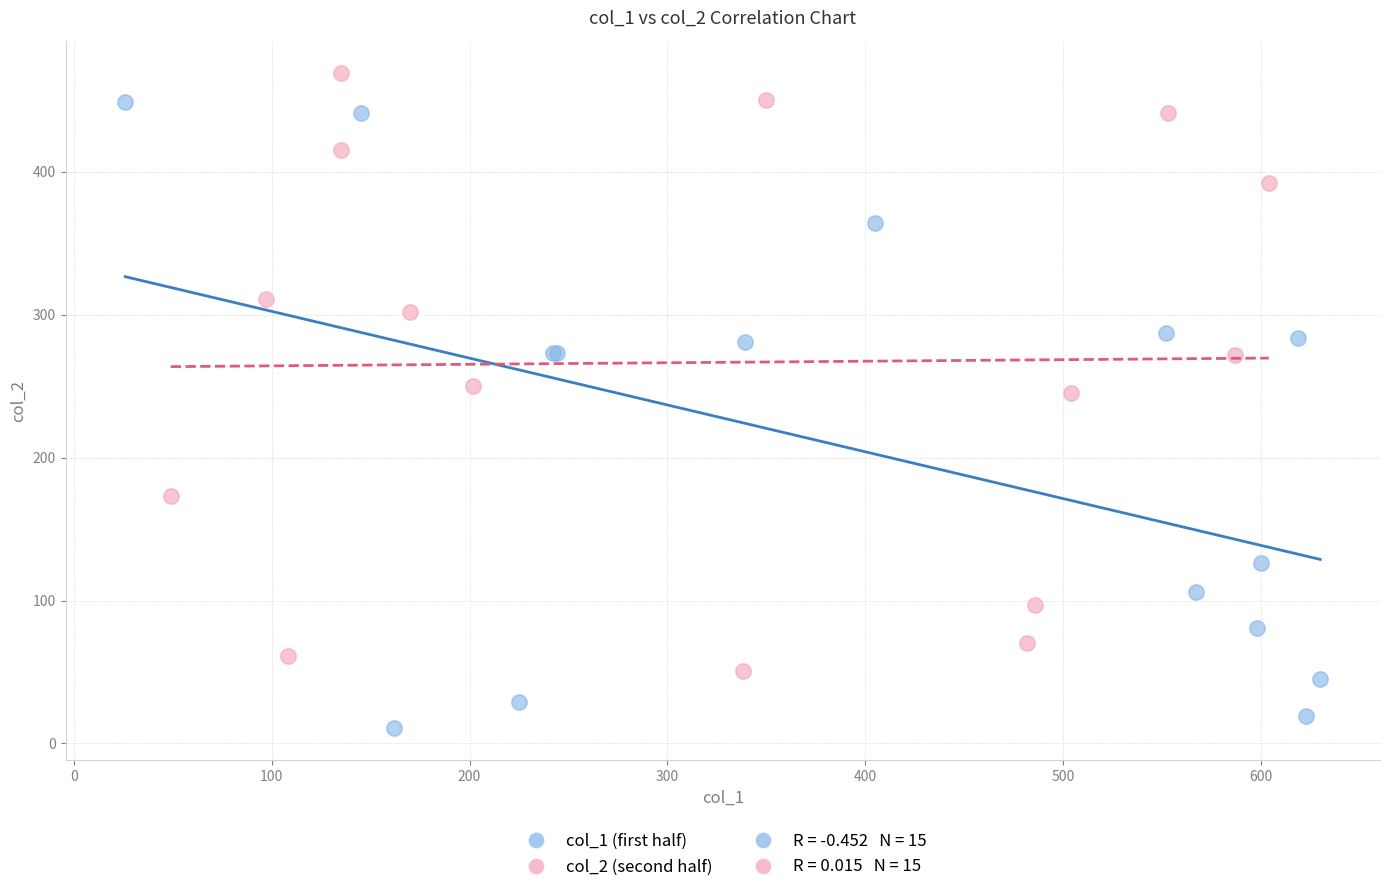

Which series reaches the minimum Y coordinate?

col_1 (first half)